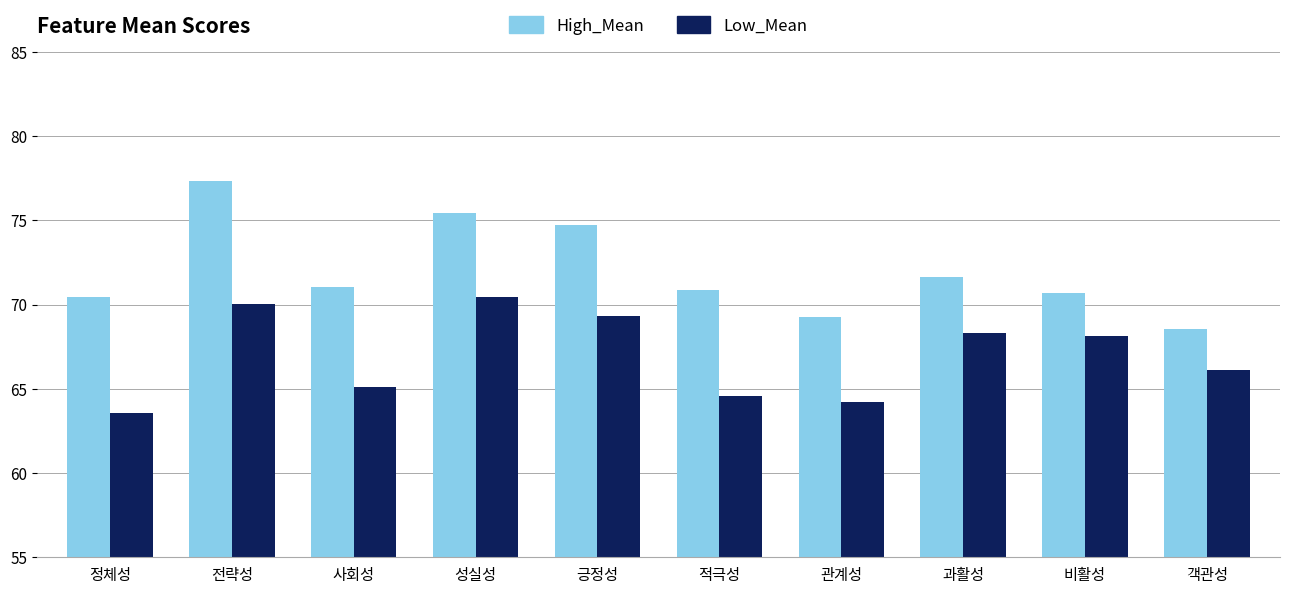

What is the difference between the maximum and minimum values in the Low_Mean series?

6.9